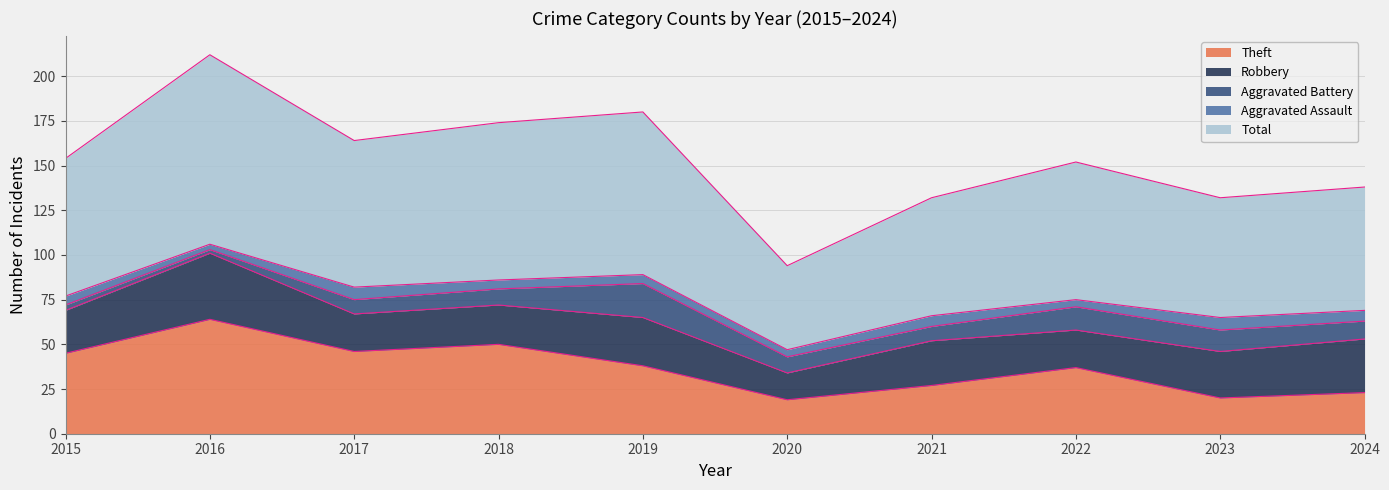

The Total series shows 47 at 2020. True or false?

True